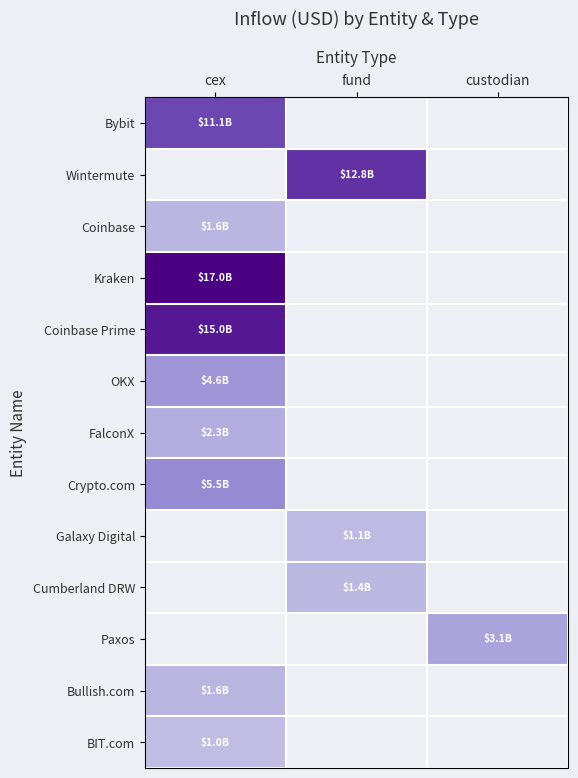

Between fund and custodian, which is larger?

custodian